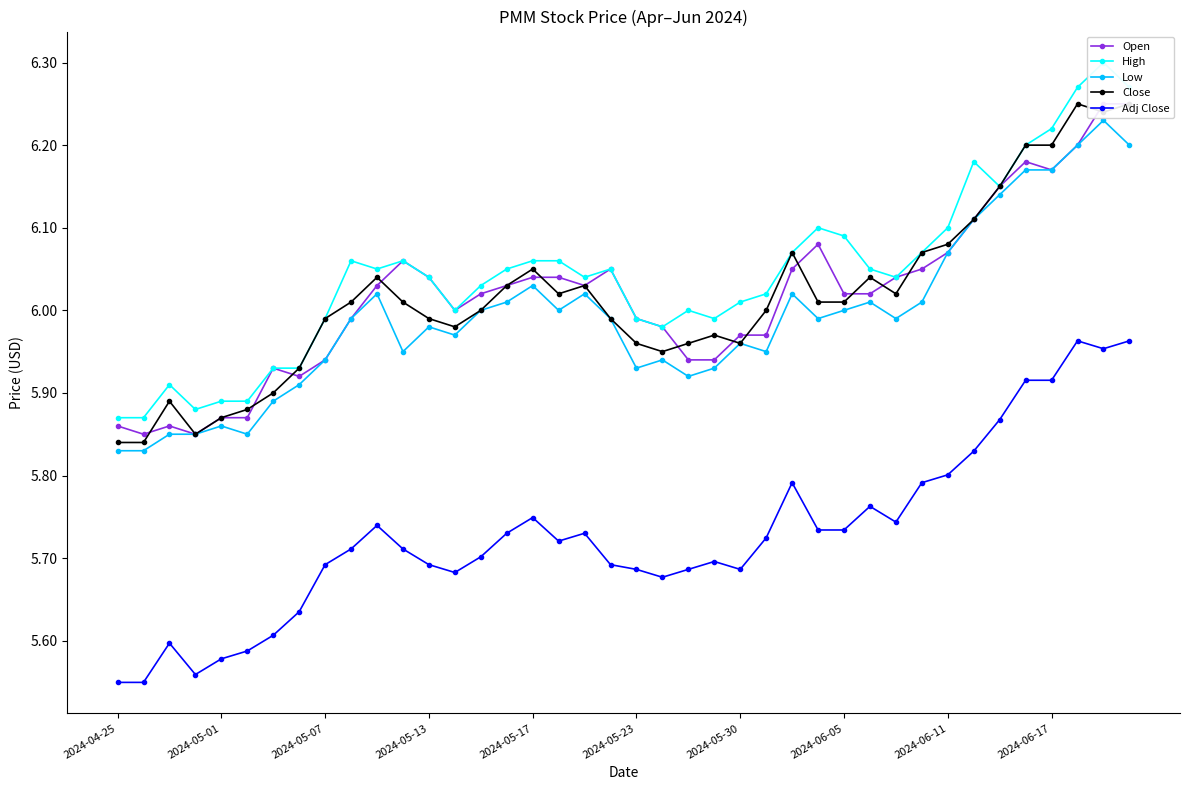

True or false: Low and Adj Close cross at least once.

False